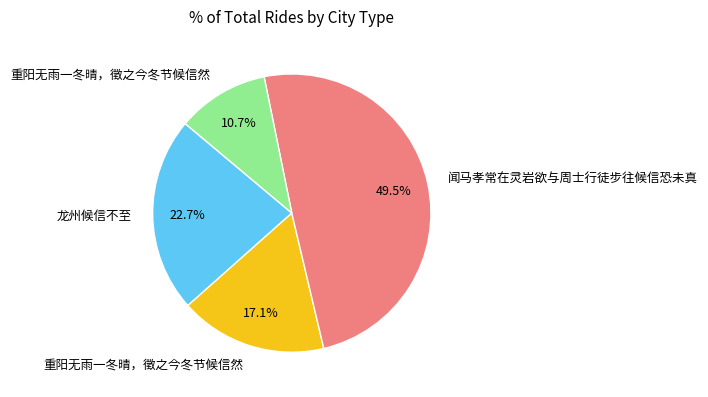

Does any single category account for the majority?

No